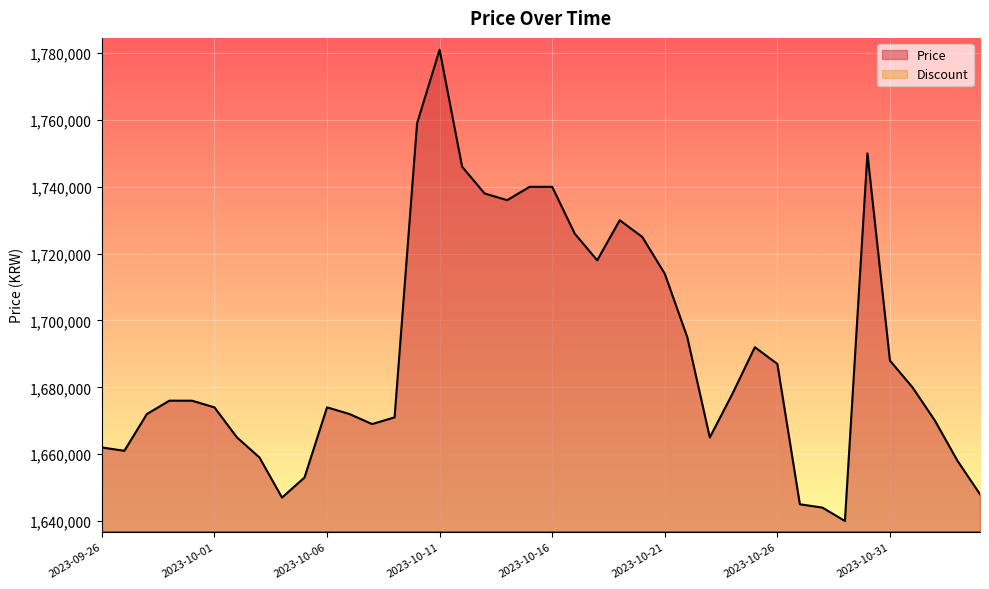

At which label does Price reach its peak?

2023-10-11